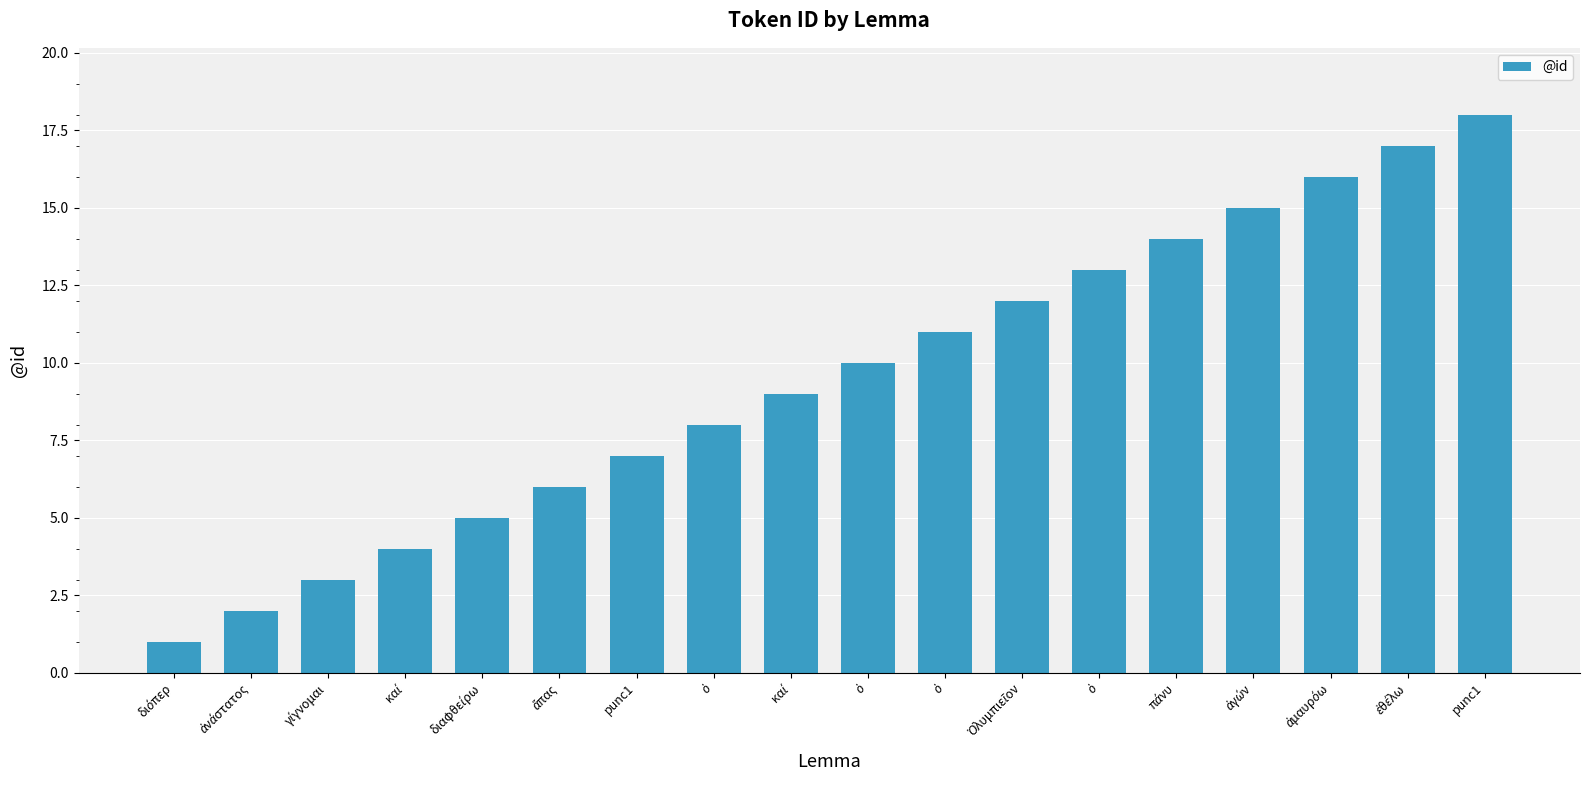

What is the label of the 6th bar from the right?

ὁ